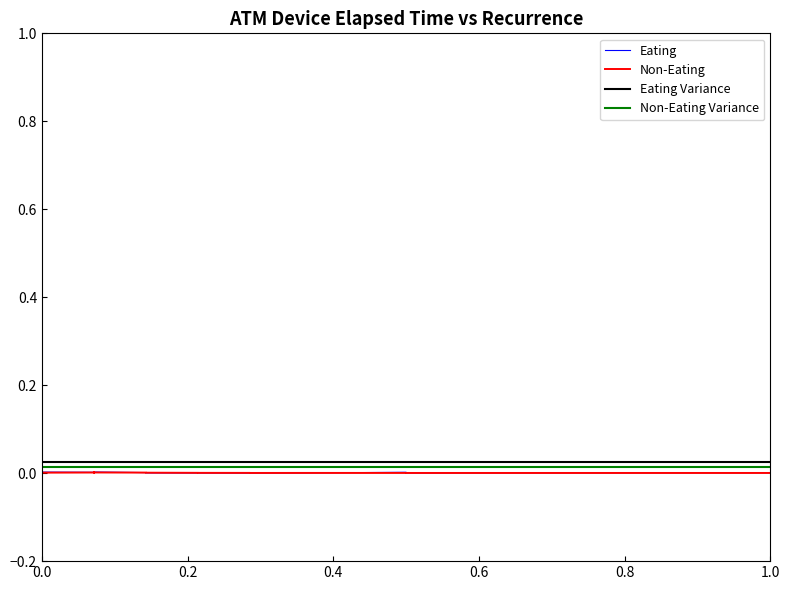

The value of Eating Variance at 0.0 is 0.0. True or false?

True